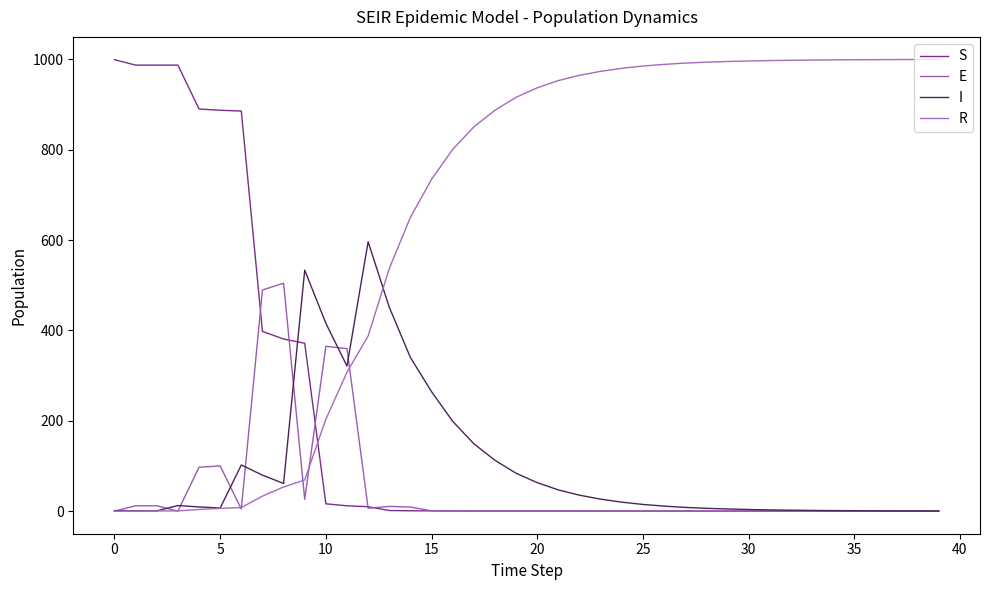

What is the value of the E point at the 6th from the left?

100.0